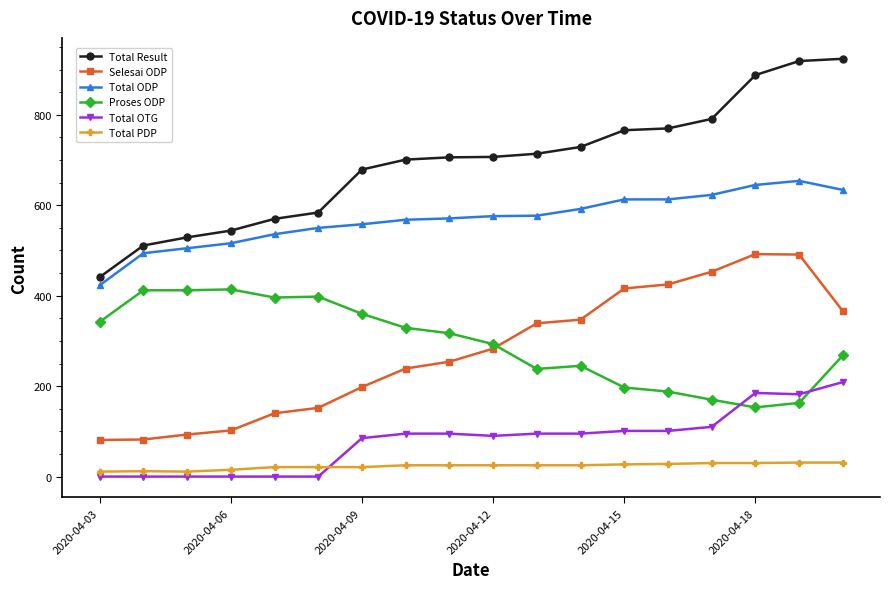

At how many categories does at least one series exceed 225?

18